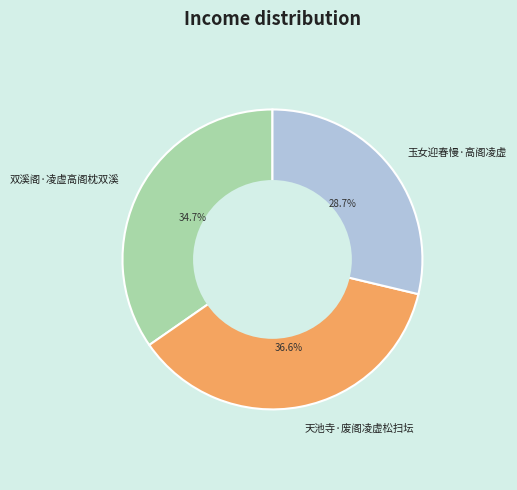

Approximately how many times larger is the value at 双溪阁·凌虚高阁枕双溪 compared to 玉女迎春慢·高阁凌虚?

1.2